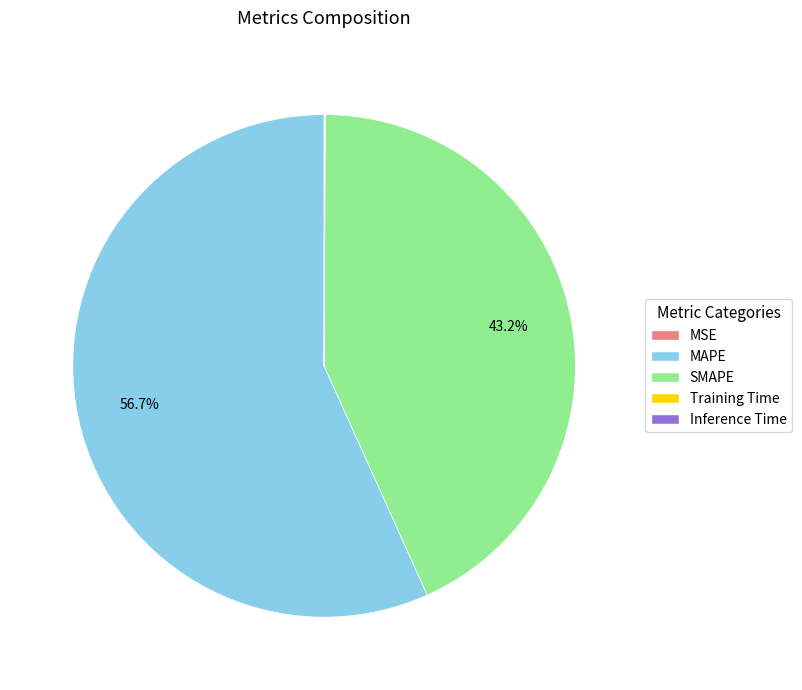

Which slice represents more than half of the pie?

MAPE